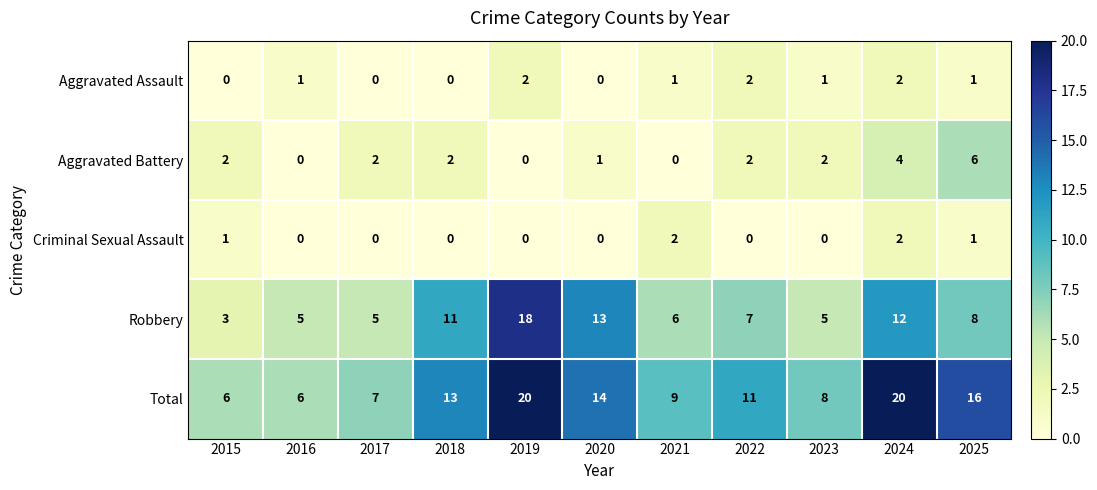

What is the total value across all series at 2025?

32